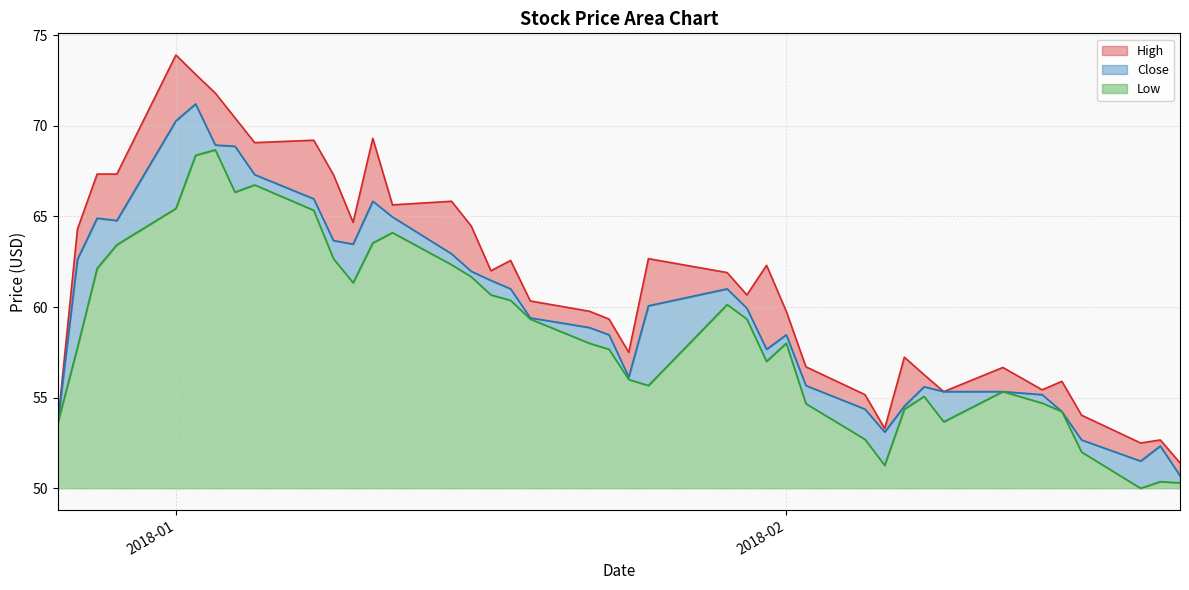

List the series in order of their peak value, lowest first.

Low, Close, High